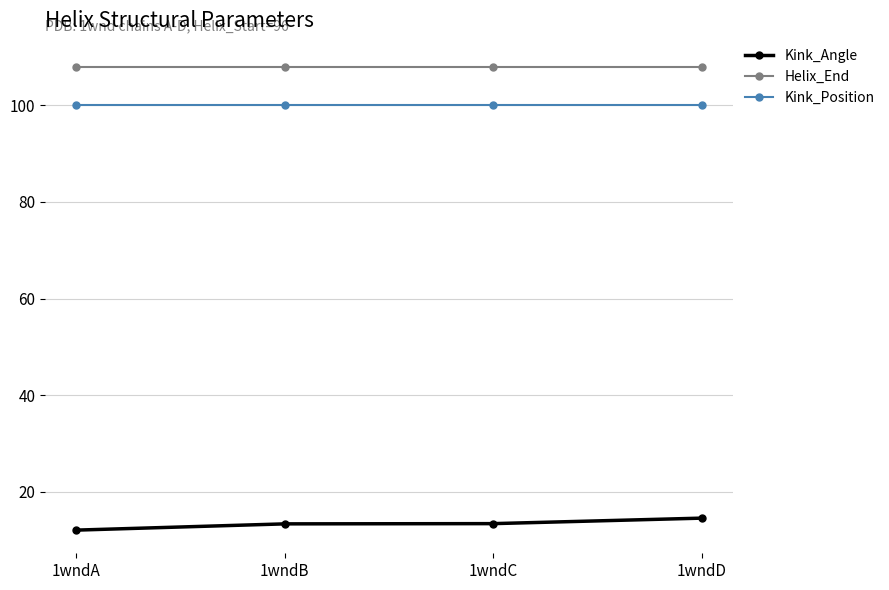

What is the total value across all series at 1wndB?

221.3